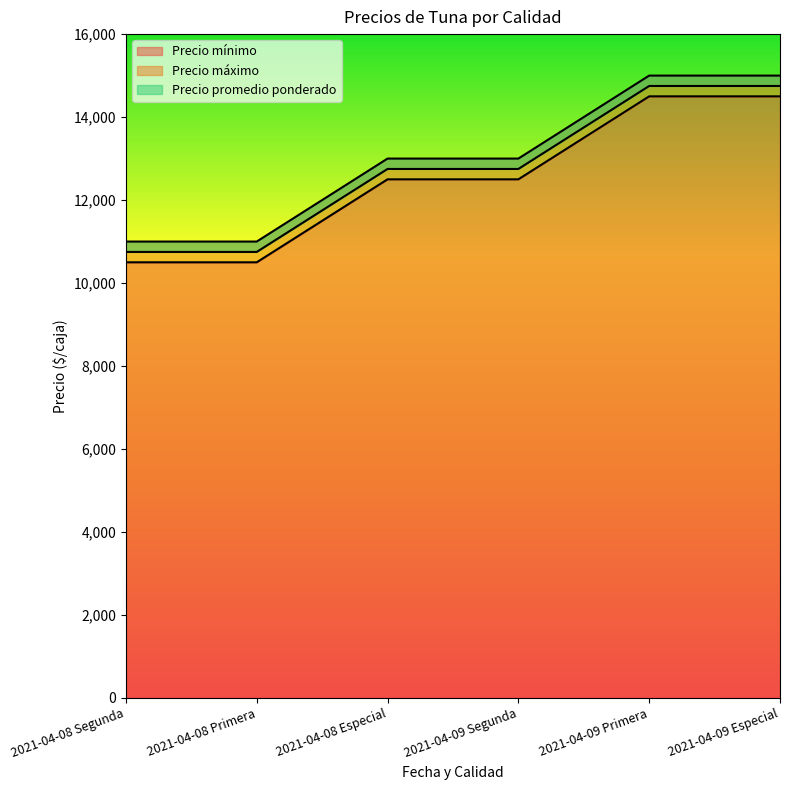

What is the smallest value displayed?

10500